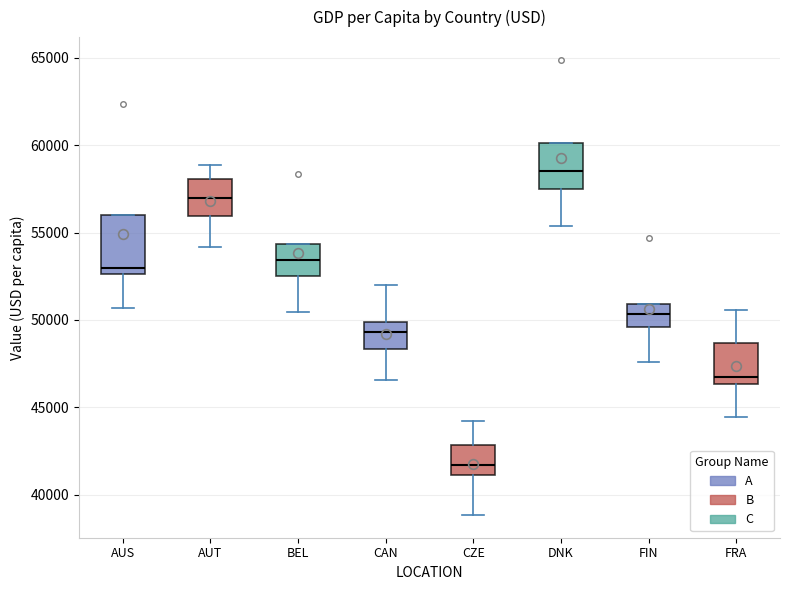

Which box's median line is the highest?

DNK